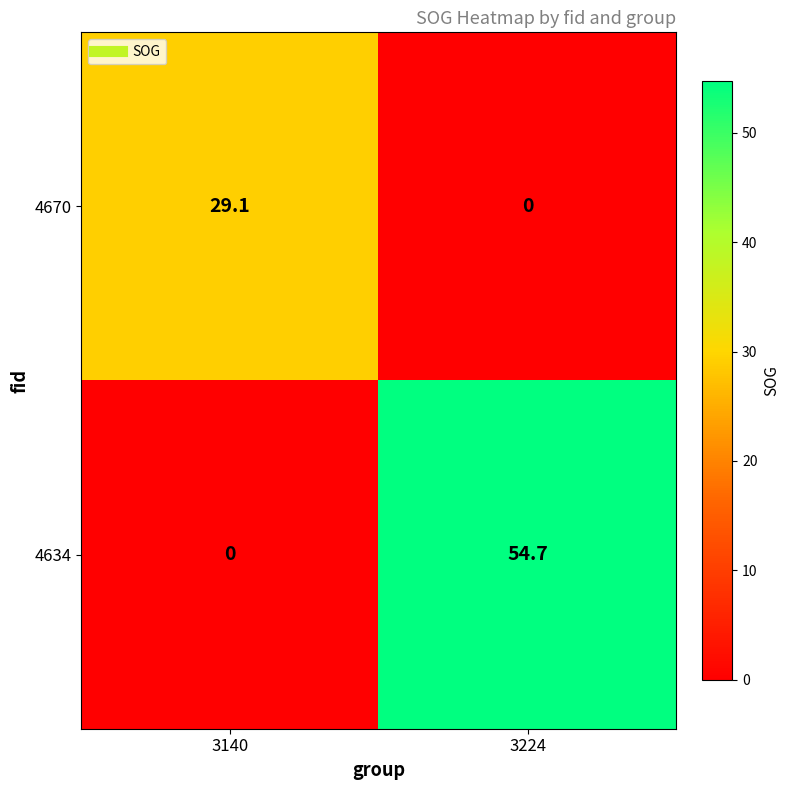

At which label is 4670 closest to 14?

3224